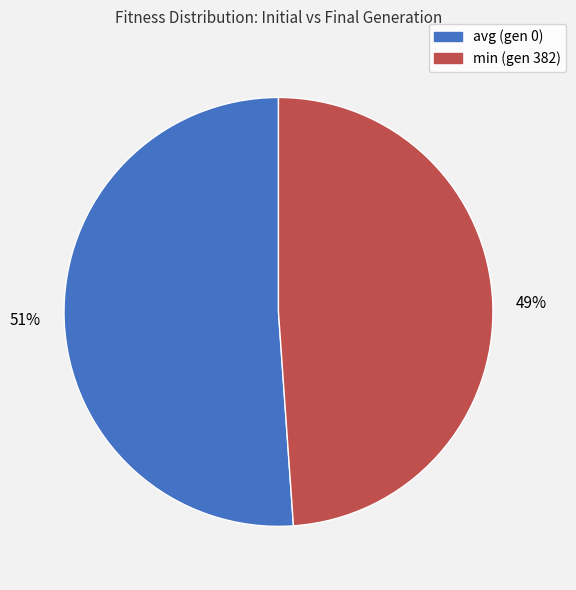

The min (gen 382) slice represents 58% of the pie. True or false?

False